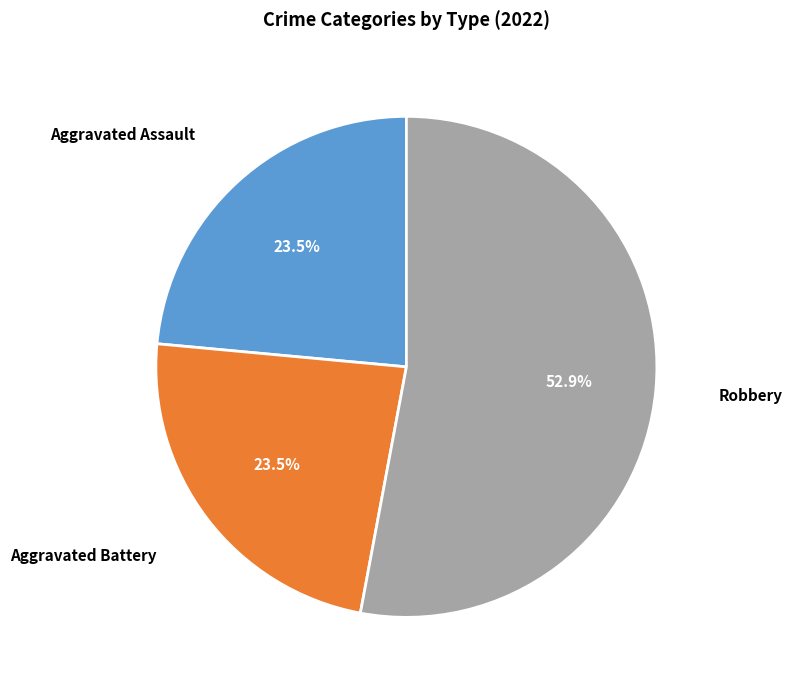

Does any single category account for the majority?

Yes